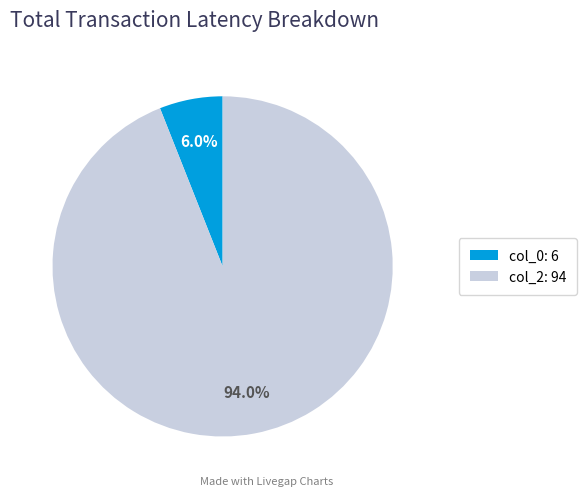

Is the sum of col_2: 94 and col_0: 6 greater than half?

Yes